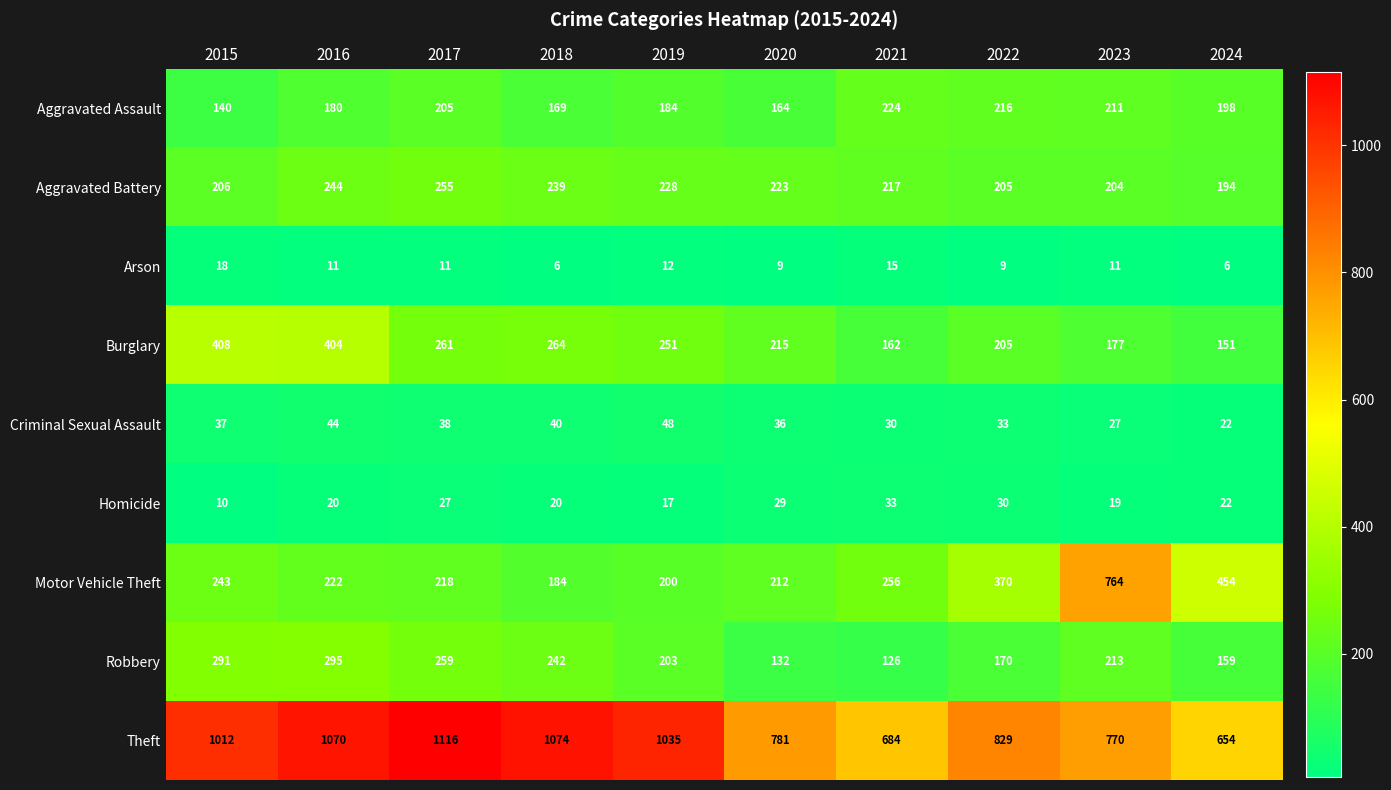

Is it true that Homicide equals 33 at 2021?

True